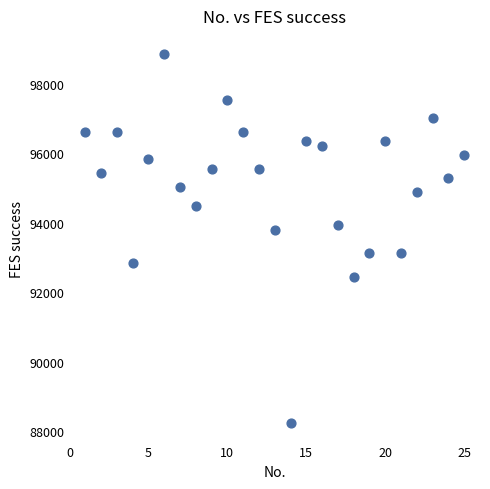

What Y value in the scatter plot is closest to 93545?

93808